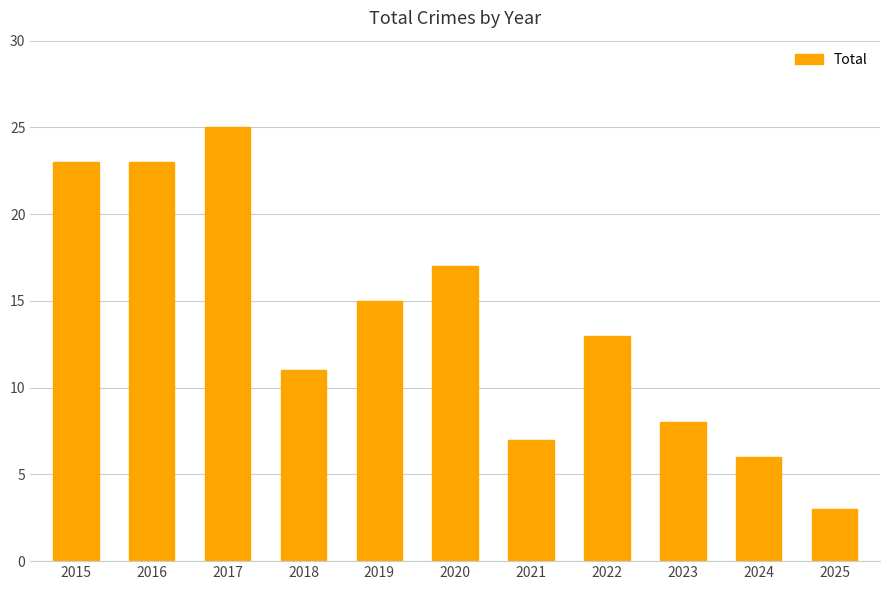

Where does the data first go above 13?

2015